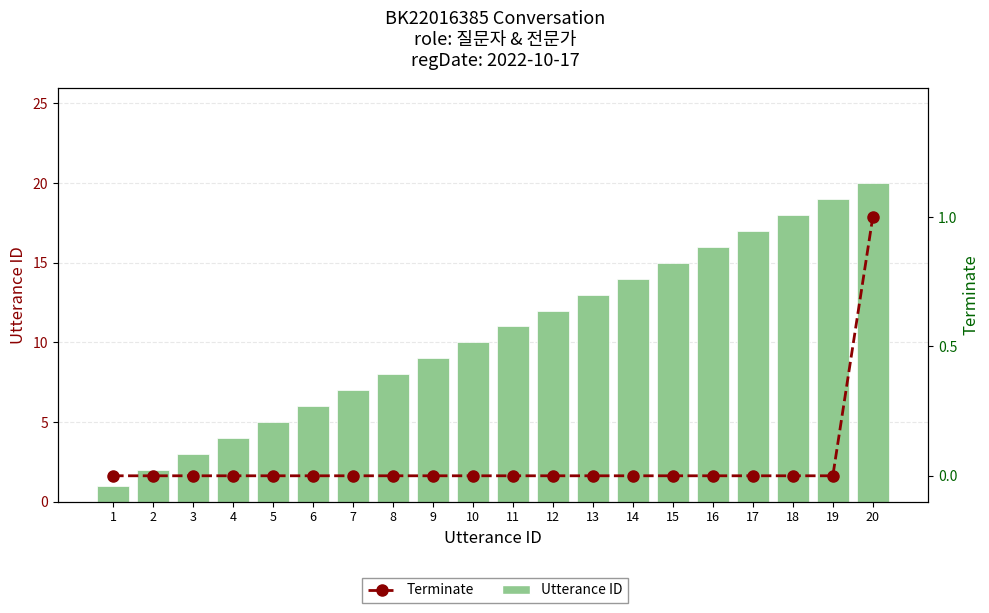

What is the difference between the maximum and minimum values in the Terminate series?

1